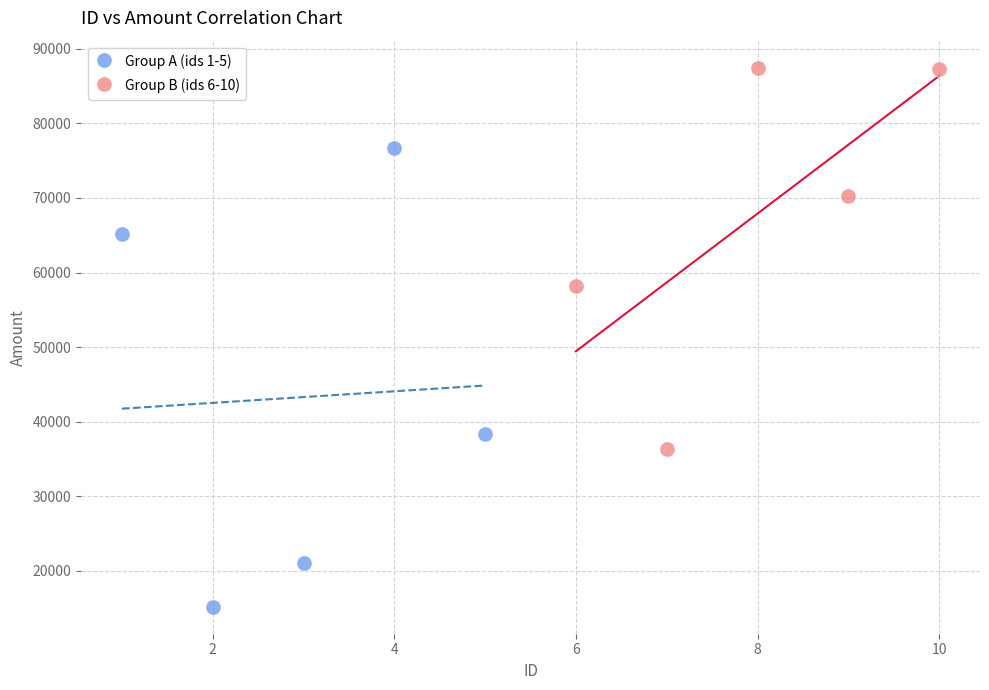

Which series contains the highest Y value?

Group B (ids 6-10)